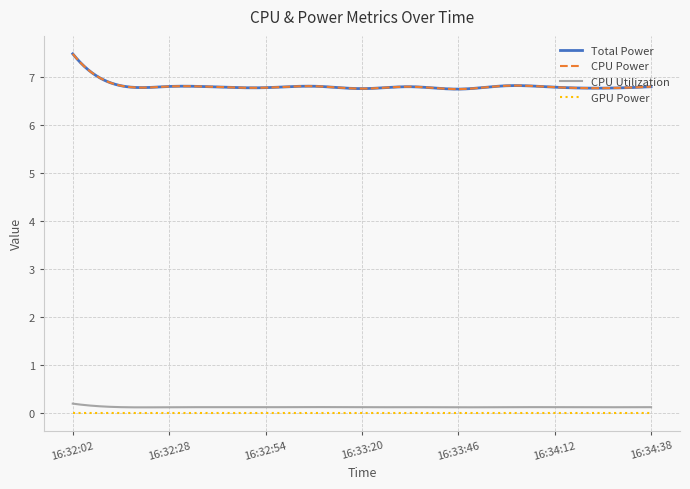

Does the chart have visible grid lines?

Yes